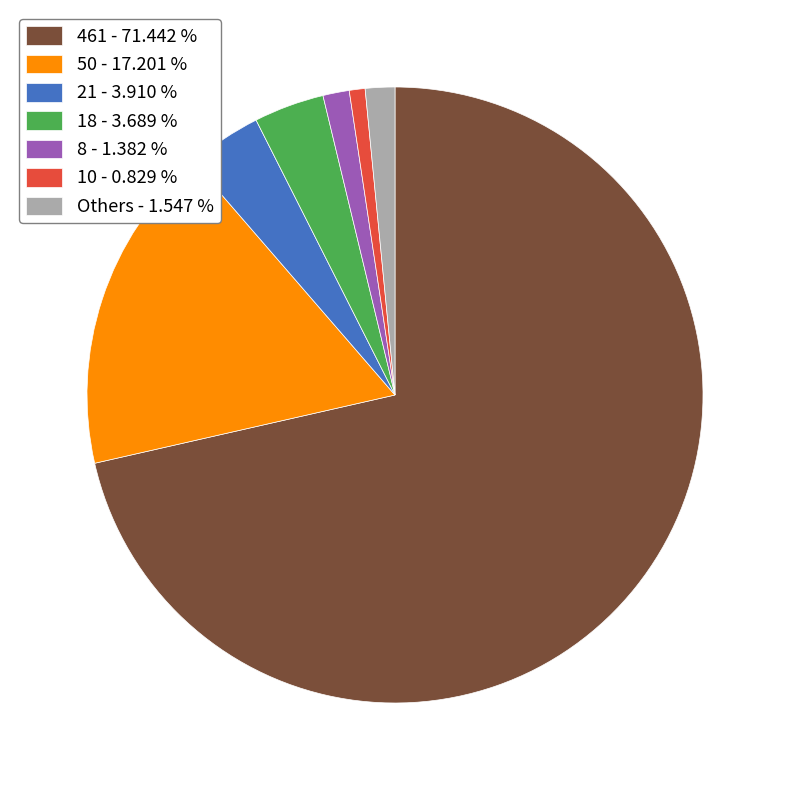

Is the sum of 21 - 3.910 % and 50 - 17.201 % greater than half?

No